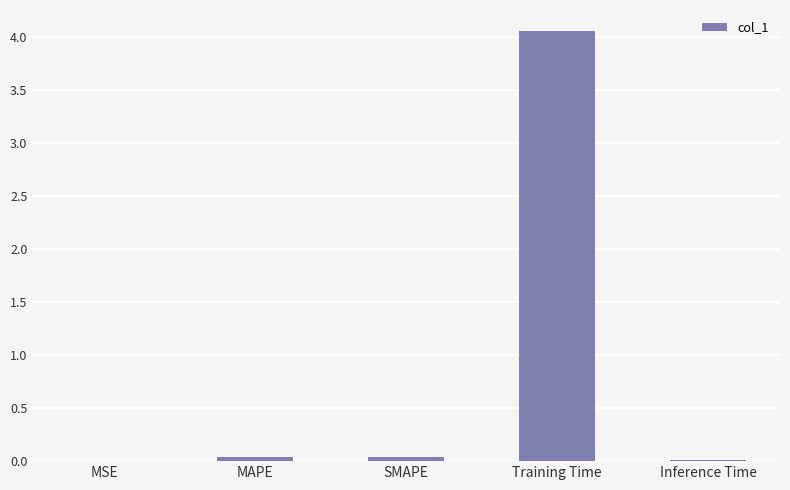

The value at MAPE is 0.0. True or false?

True